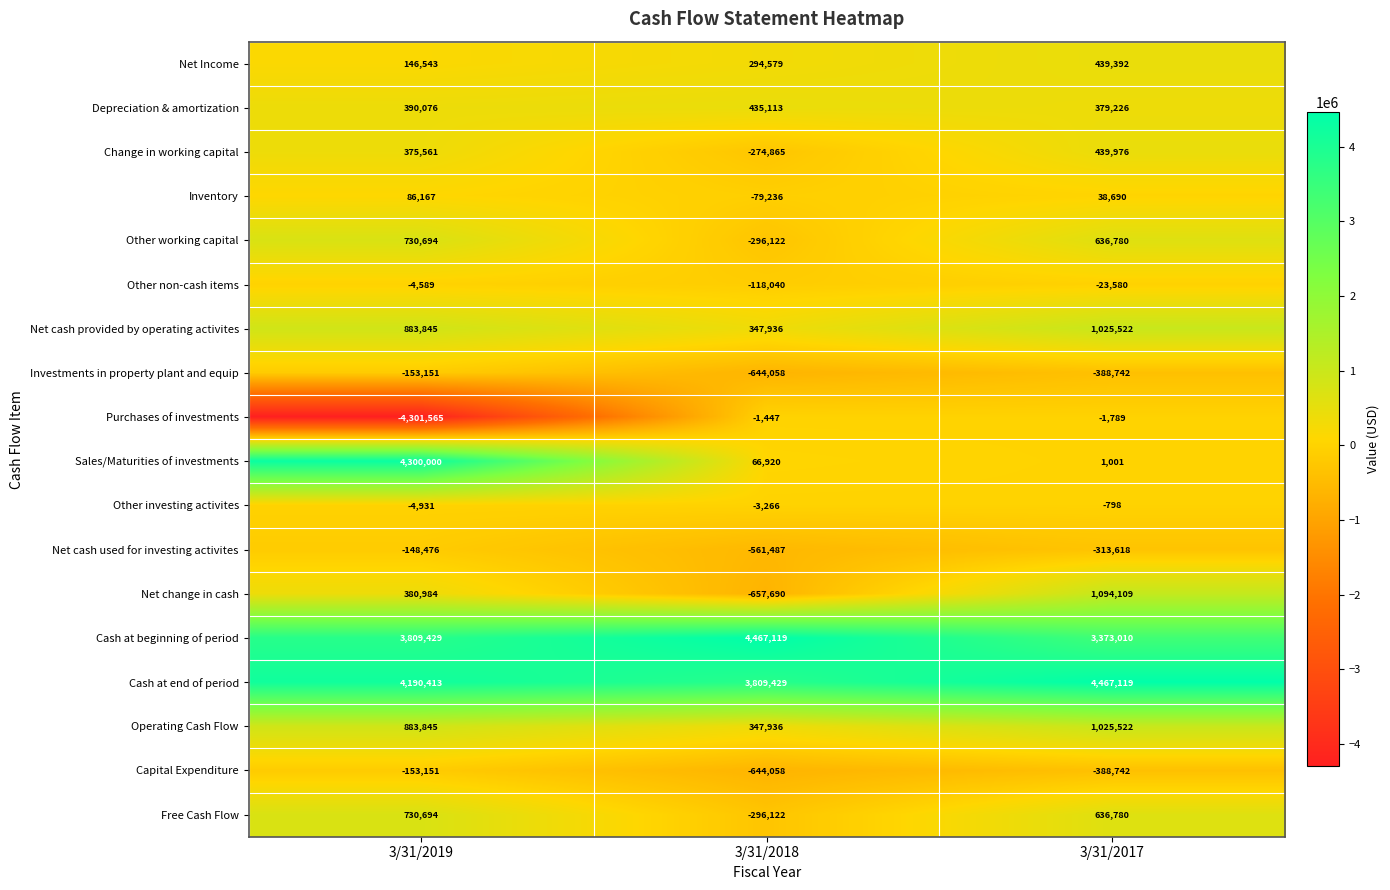

Which category has the lowest value in the Operating Cash Flow series?

3/31/2018